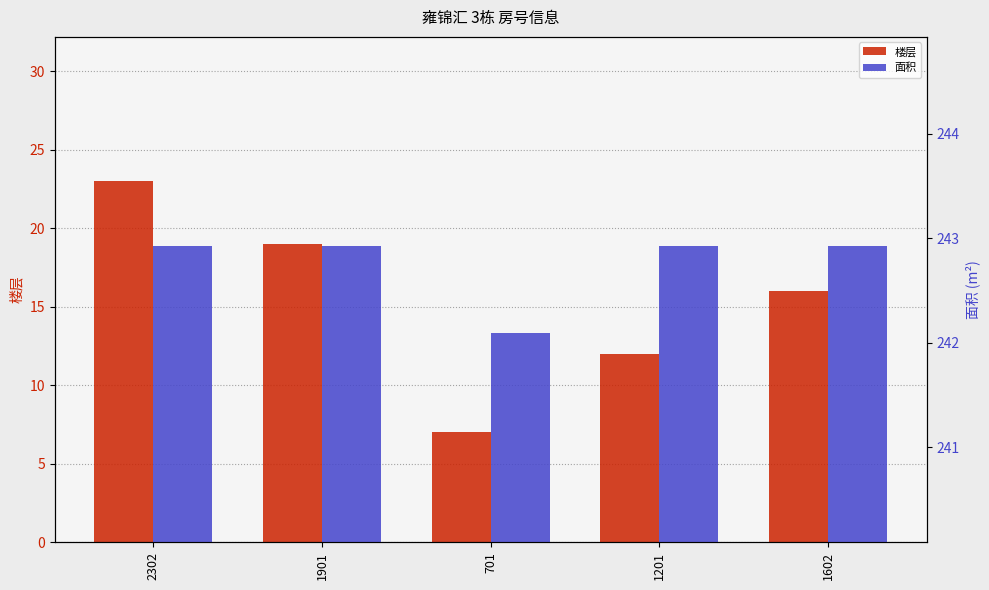

The value of 楼层 at 1901 is 32.5. True or false?

False